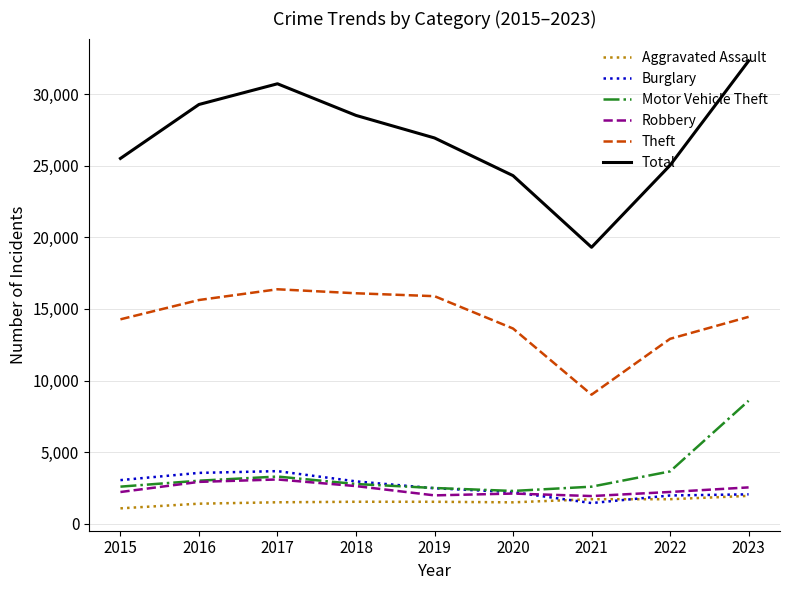

True or false: Total has more than 0 points higher than both neighbors.

True